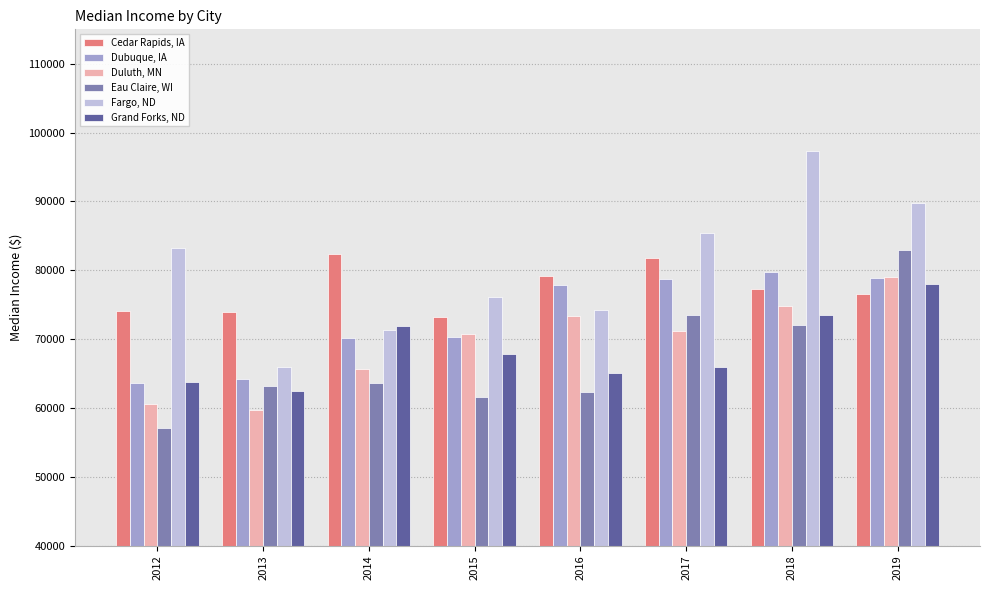

What is the total value across all series at 2015?

419757.3